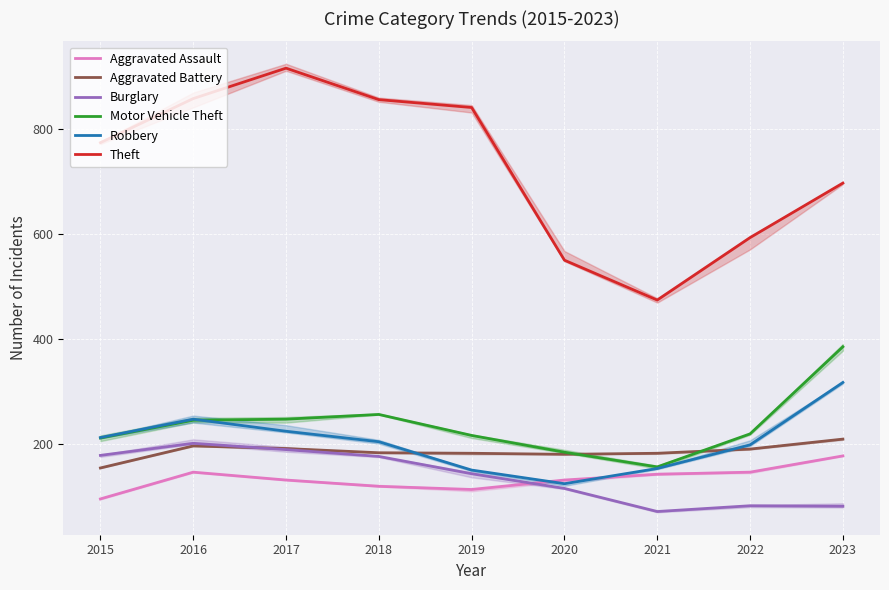

What are all the series names shown in the legend?

Aggravated Assault, Aggravated Battery, Burglary, Motor Vehicle Theft, Robbery, Theft